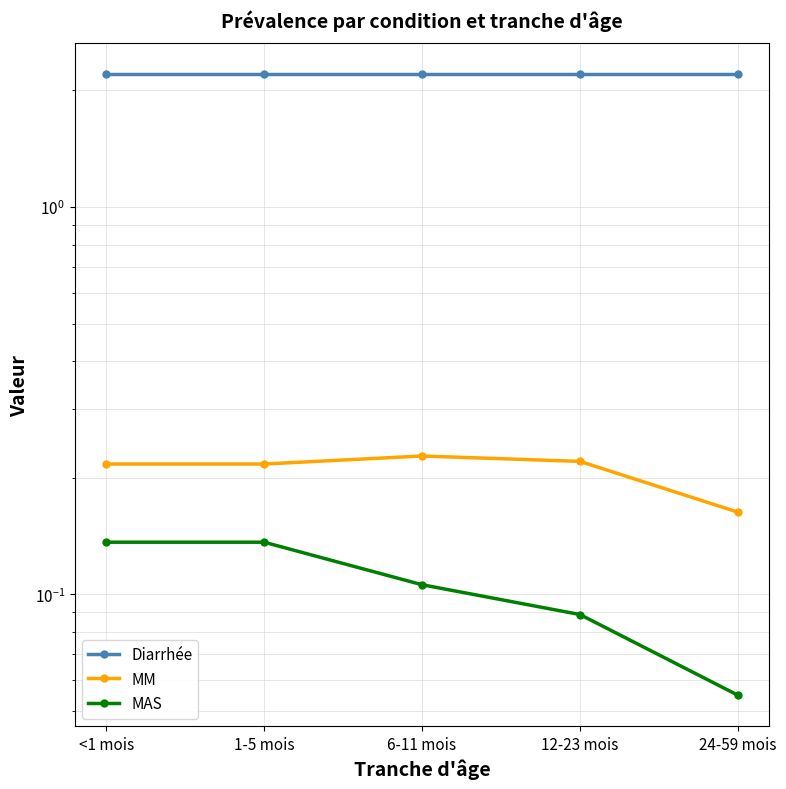

What are all the series names shown in the legend?

Diarrhée, MM, MAS